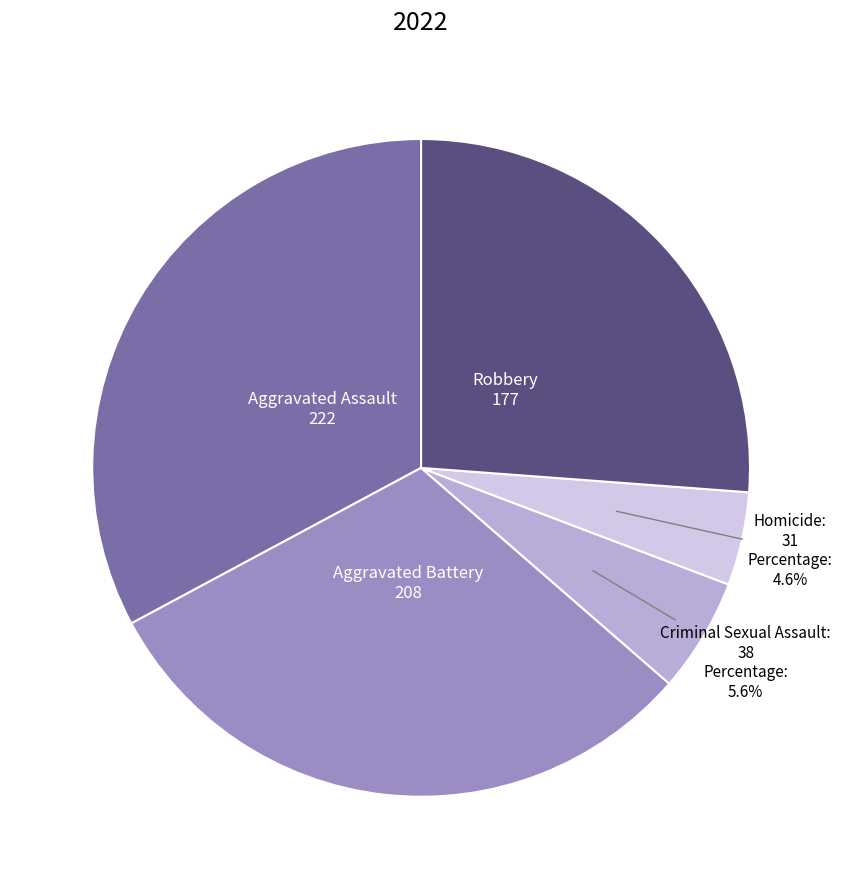

Is there any slice that represents more than half of the pie?

No